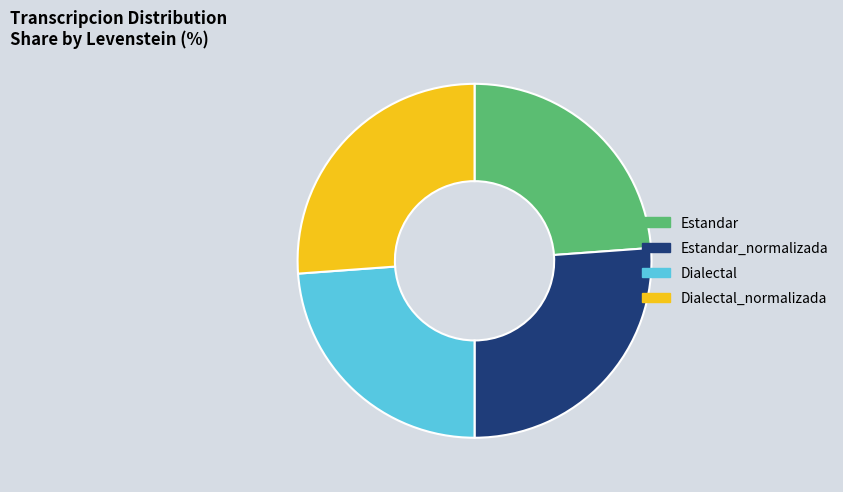

Does Estandar represent more than half of the total?

No